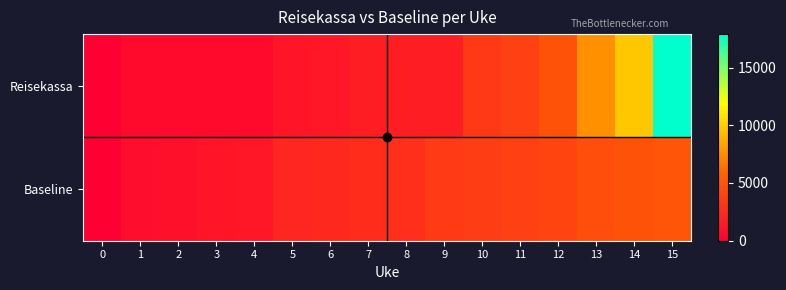

Reading right to left, transcribe all the data shown in this chart.

Reisekassa: 15=17894	14=9756	13=7654	12=4789	11=3759	10=3345	9=1769	8=1769	7=1769	6=1411	5=1200	4=600	3=600	2=600	1=600	0=0
Baseline: 15=5000	14=4800	13=4600	12=4000	11=3800	10=3600	9=3400	8=2800	7=2600	6=2400	5=2200	4=1400	3=1200	2=1000	1=800	0=0